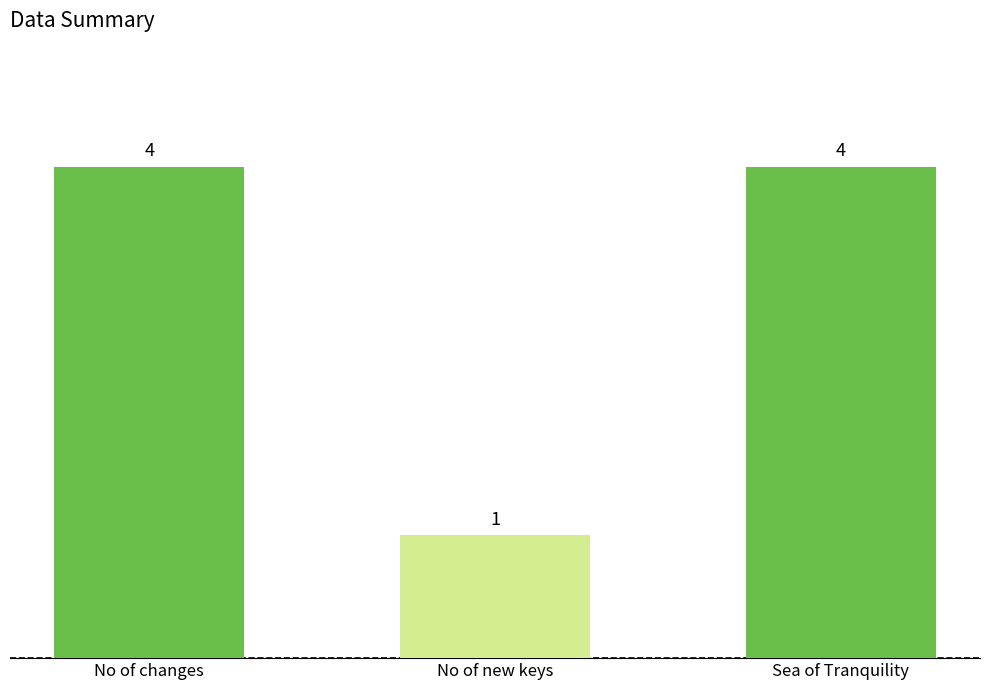

What is the maximum value shown in the chart?

4